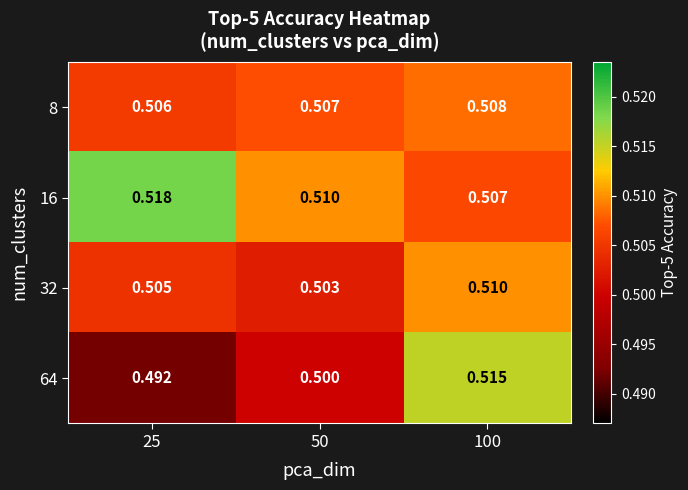

Is the value of 64 at 50 greater than the value of 32 at 25?

No